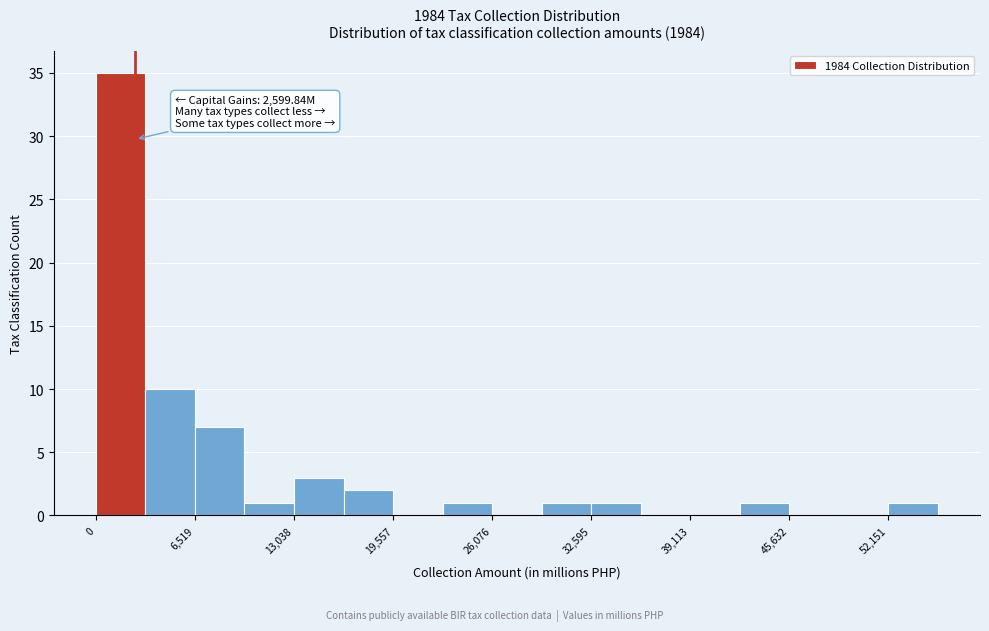

Read against the x-axis, roughly where is the centre of the tallest bar?

2000